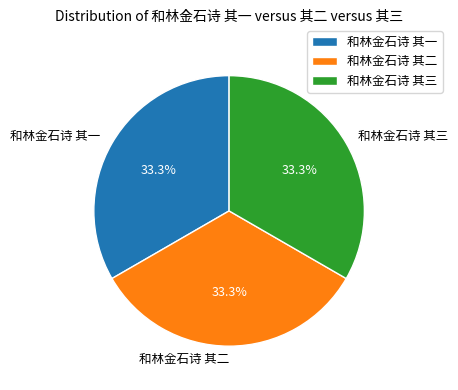

To the nearest percent, what percentage of the pie is 和林金石诗 其一?

33%